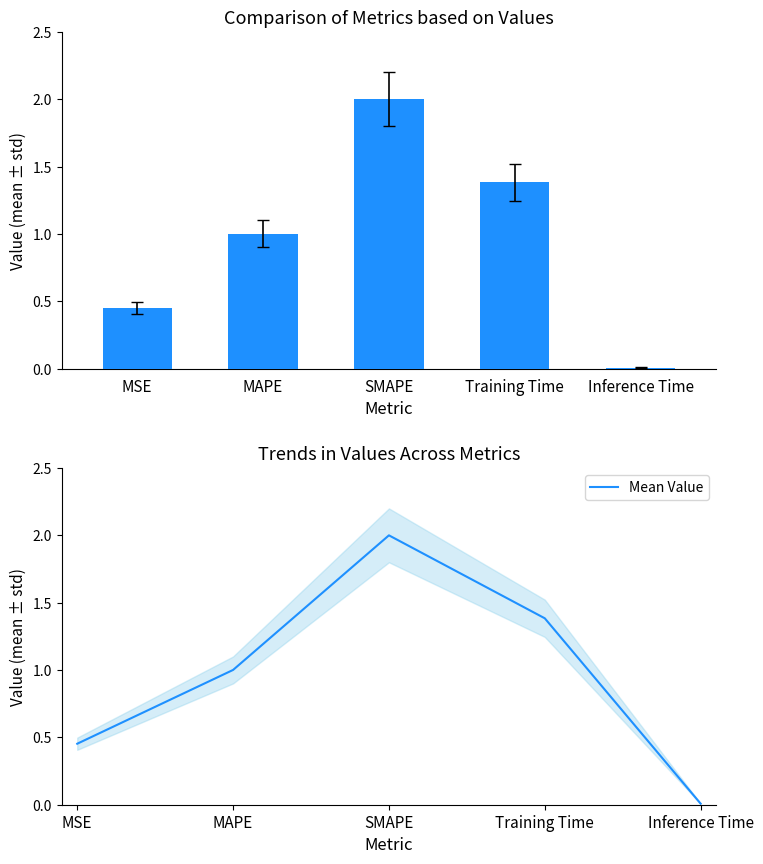

What position from the right is MSE?

5